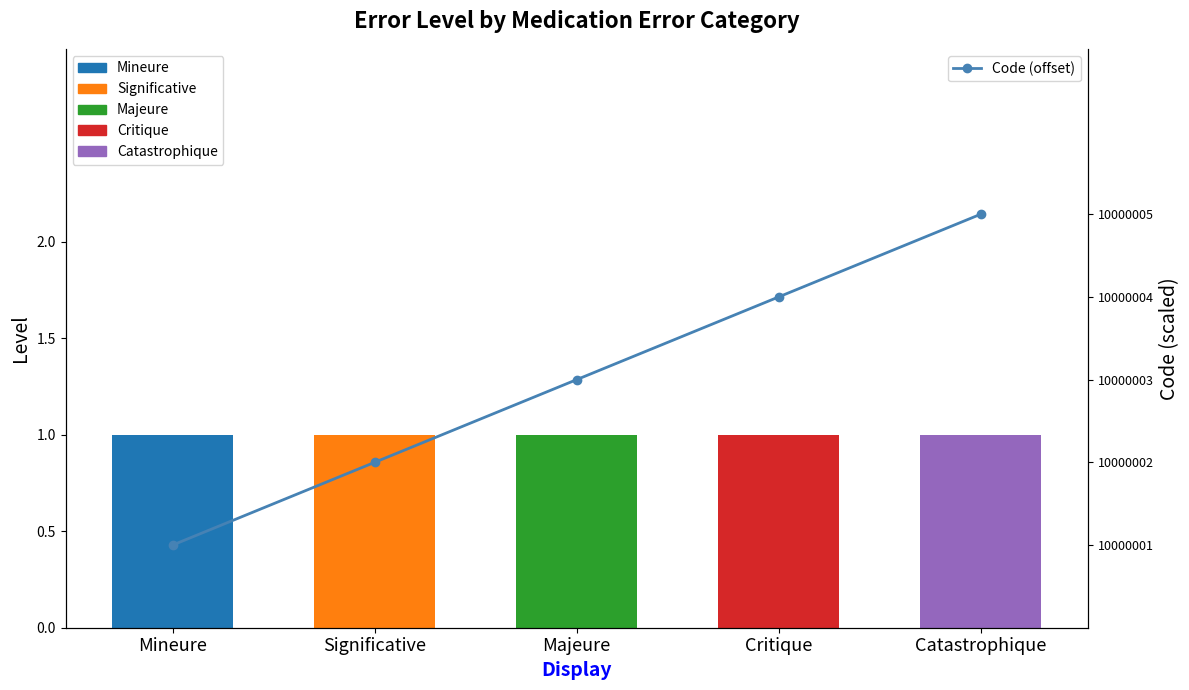

Reading right to left, extract all data points from this chart.

5	4	3	2	1